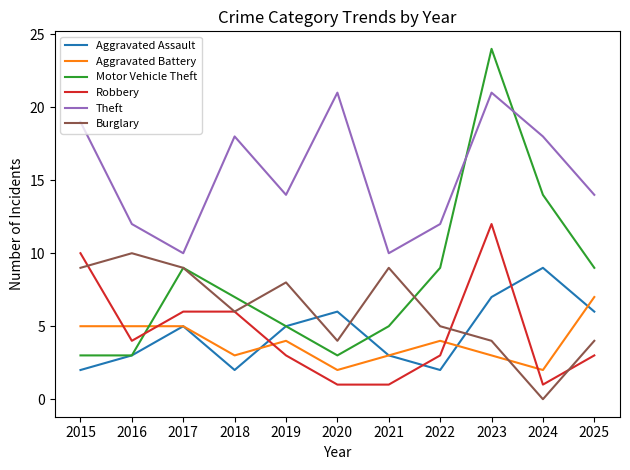

At which label does Theft first exceed 14?

2015